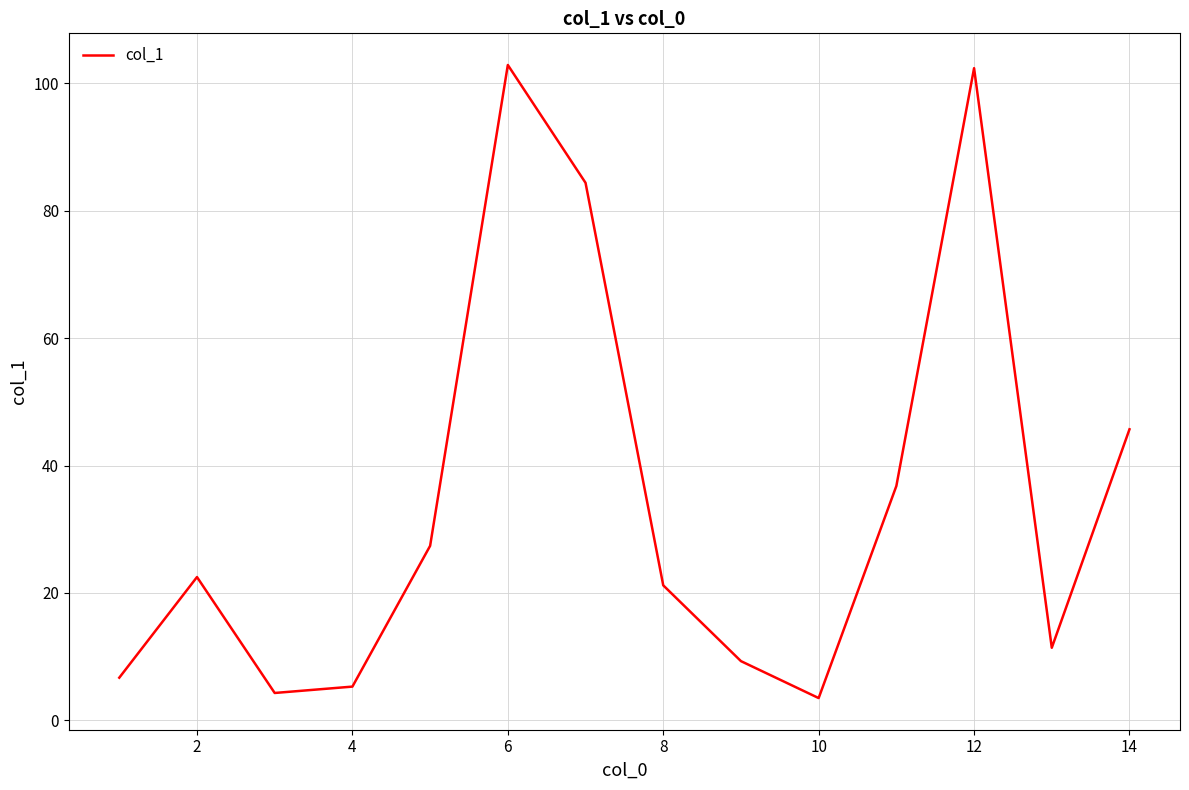

How many categories are shown in the chart?

14